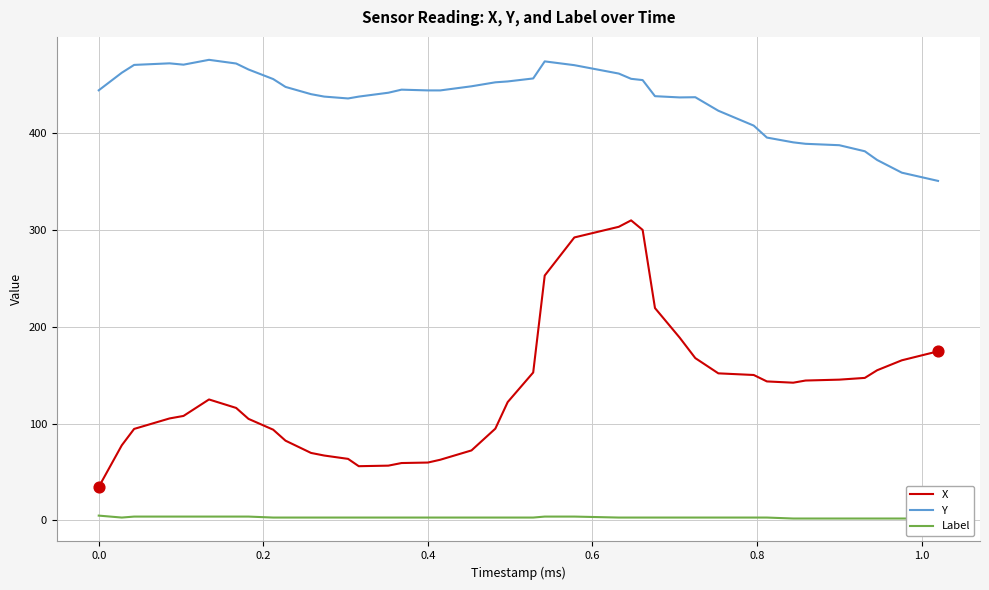

At how many categories does at least one series exceed 115?

40